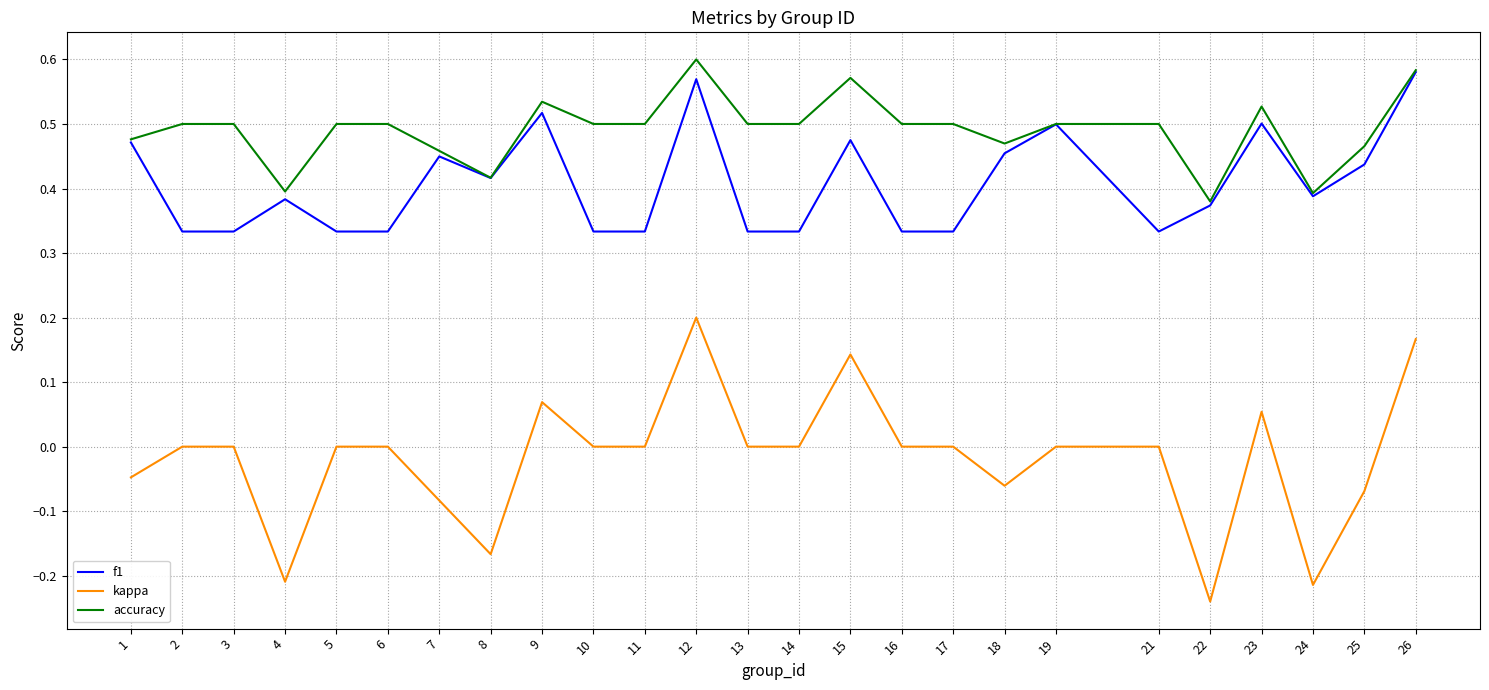

What are all the series names shown in the legend?

f1, kappa, accuracy